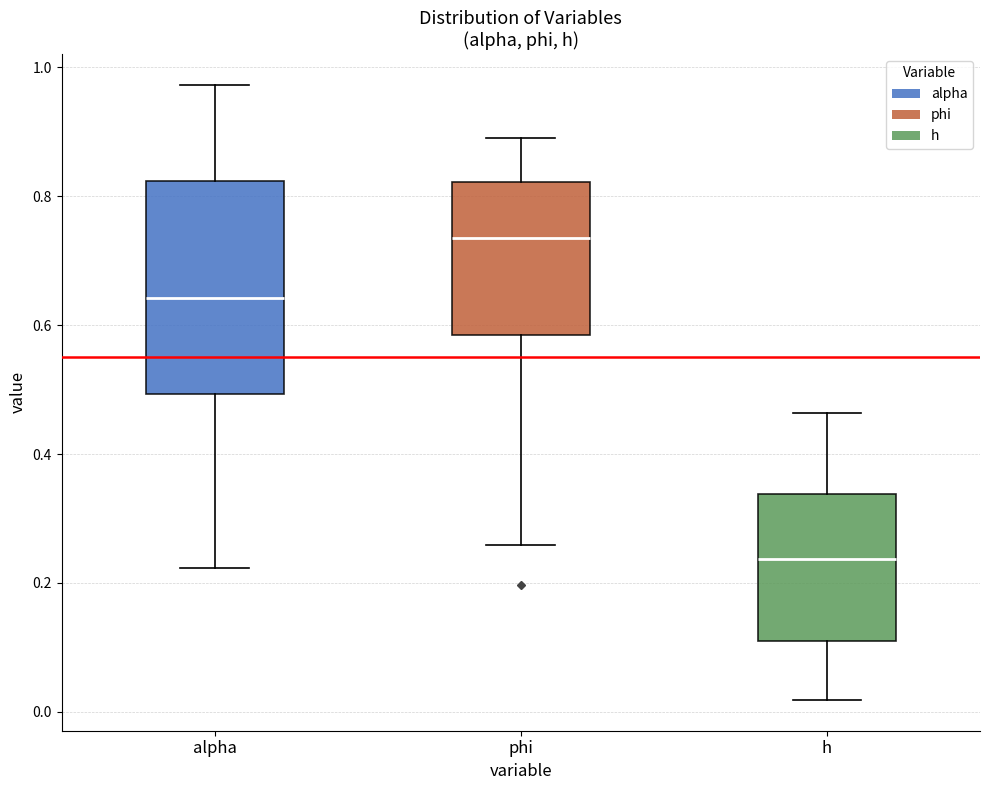

Which box has the highest median line?

phi